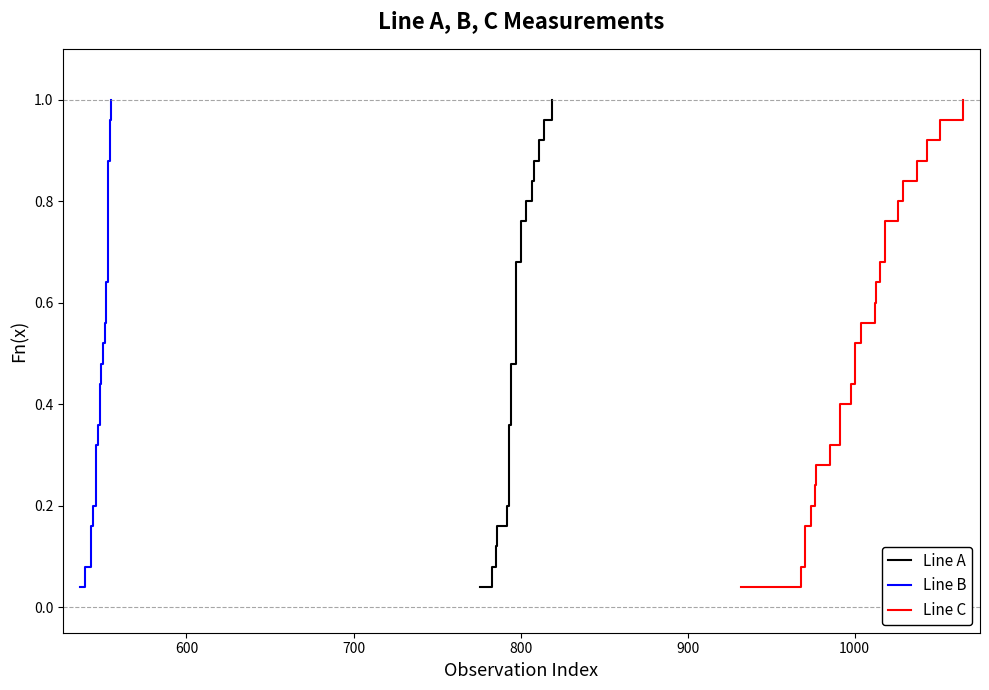

True or false: Line B and Line C cross at least once.

False